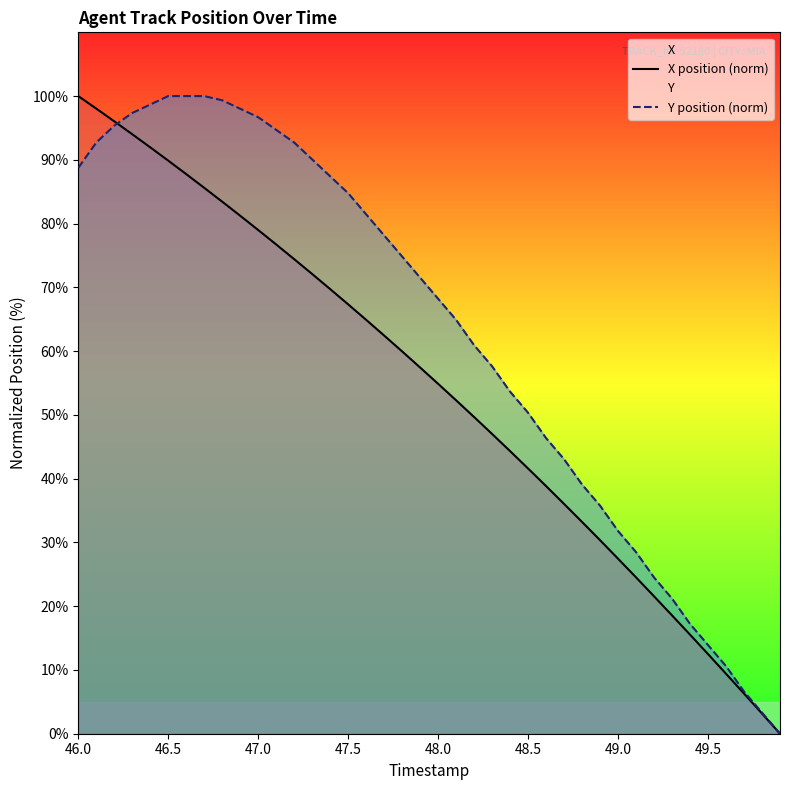

True or false: Y position (norm) and X position (norm) intersect in this chart.

True